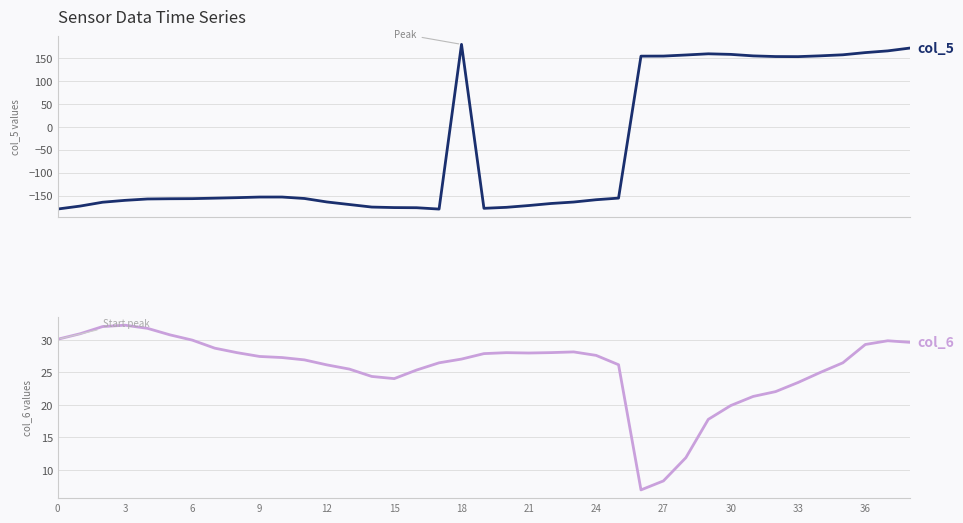

Rank the series at 6 from highest to lowest value.

col_6, col_5